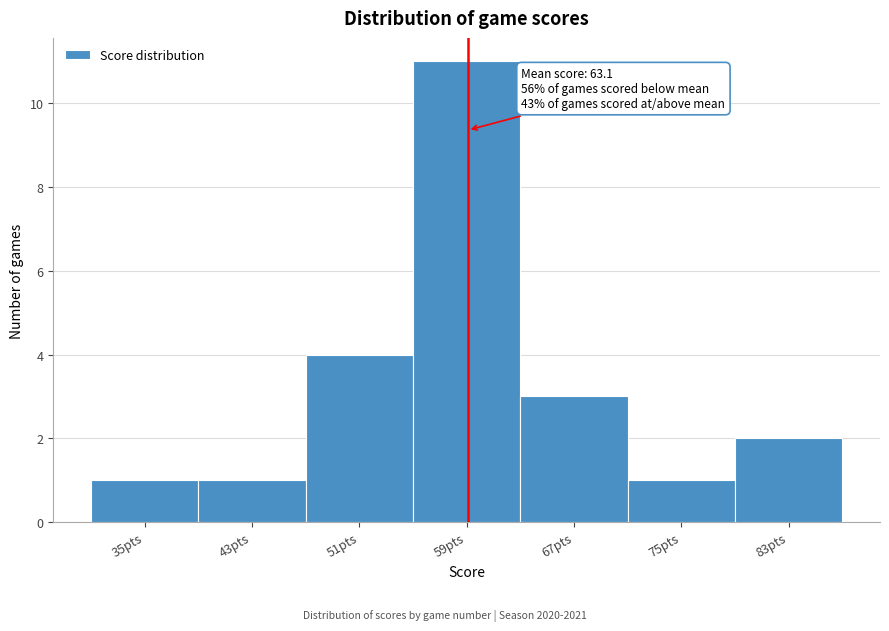

Reading right to left, what are all the values shown in this chart?

83pts=2	75pts=1	67pts=3	59pts=11	51pts=4	43pts=1	35pts=1